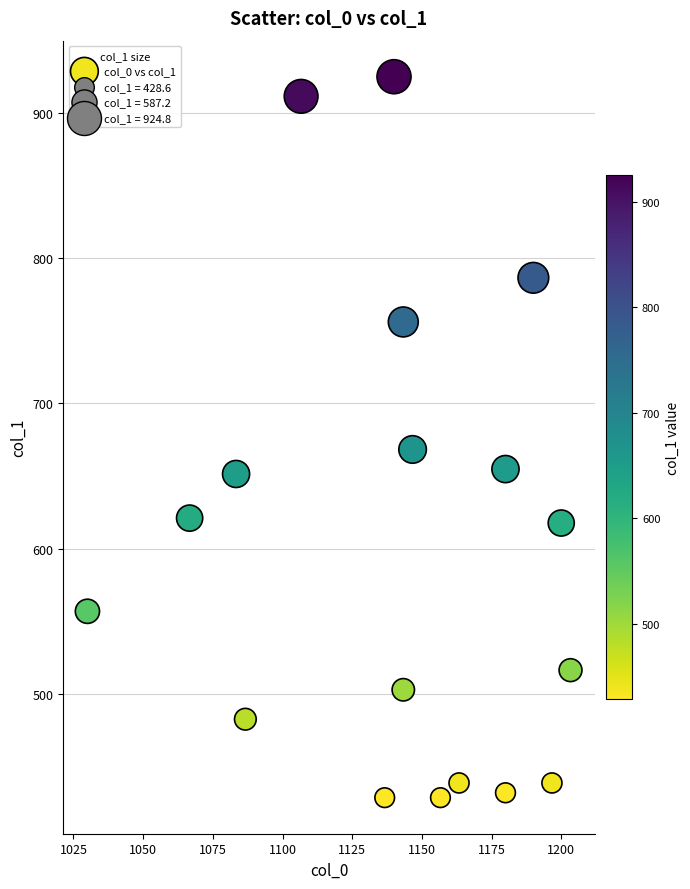

What is the range of Y values (max minus min)?

496.1